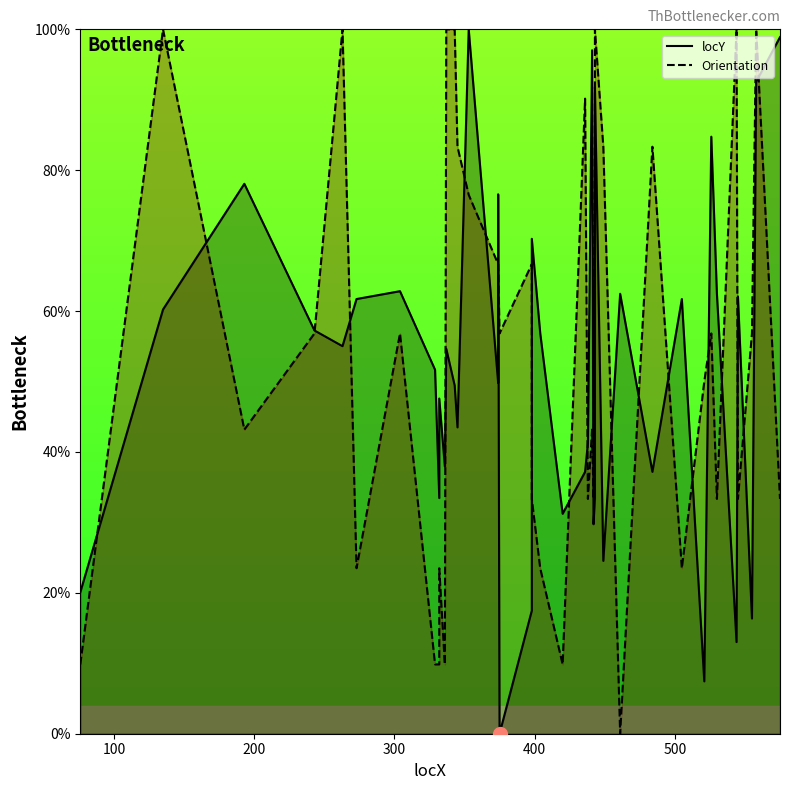

Reading left to right, transcribe all the data shown in this chart.

locY_line: 20.1	60.2	78.1	57.2	55.0	61.7	62.8	51.7	33.5	47.6	37.9	54.6	49.4	43.5	100.0	49.8	76.6	0.0	17.5	70.3	56.9	31.2	37.2	41.3	97.0	29.7	33.5	91.8	24.5	62.5	37.2	61.7	7.4	84.8	62.5	13.0	62.1	16.4	92.6	98.9
Orientation_line: 9.8	100.0	43.2	56.8	100.0	23.5	56.8	9.8	9.8	23.5	9.8	100.0	100.0	83.3	76.5	66.7	66.7	56.8	66.7	33.3	23.5	9.8	90.2	33.3	43.2	33.3	90.2	100.0	83.3	0.0	83.3	23.5	50.0	56.8	33.3	100.0	33.3	56.8	100.0	33.3